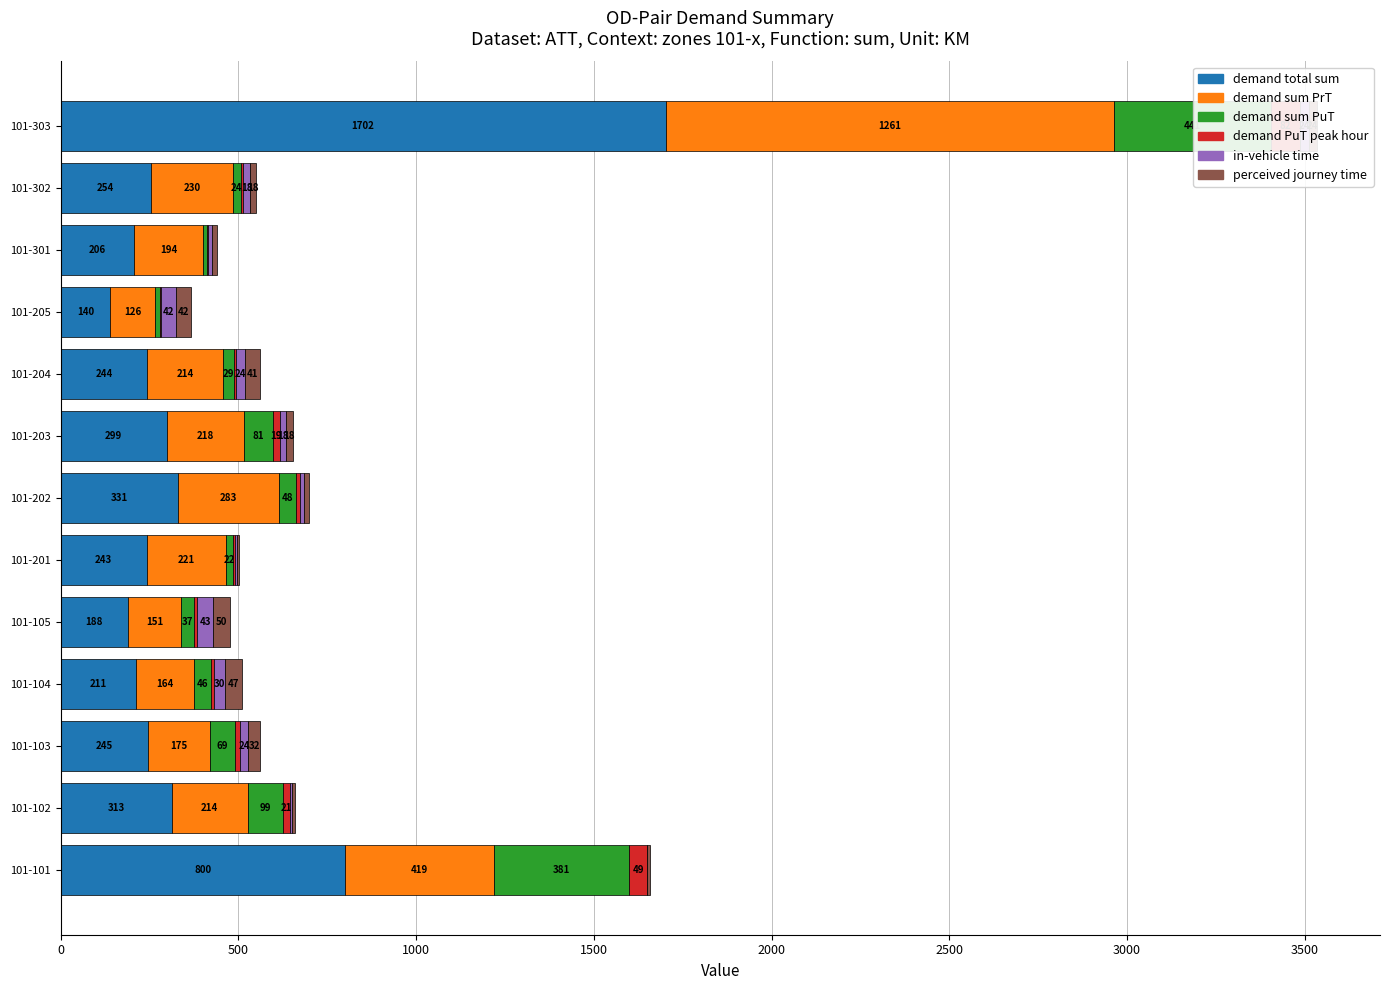

How many bars are there in total?

78